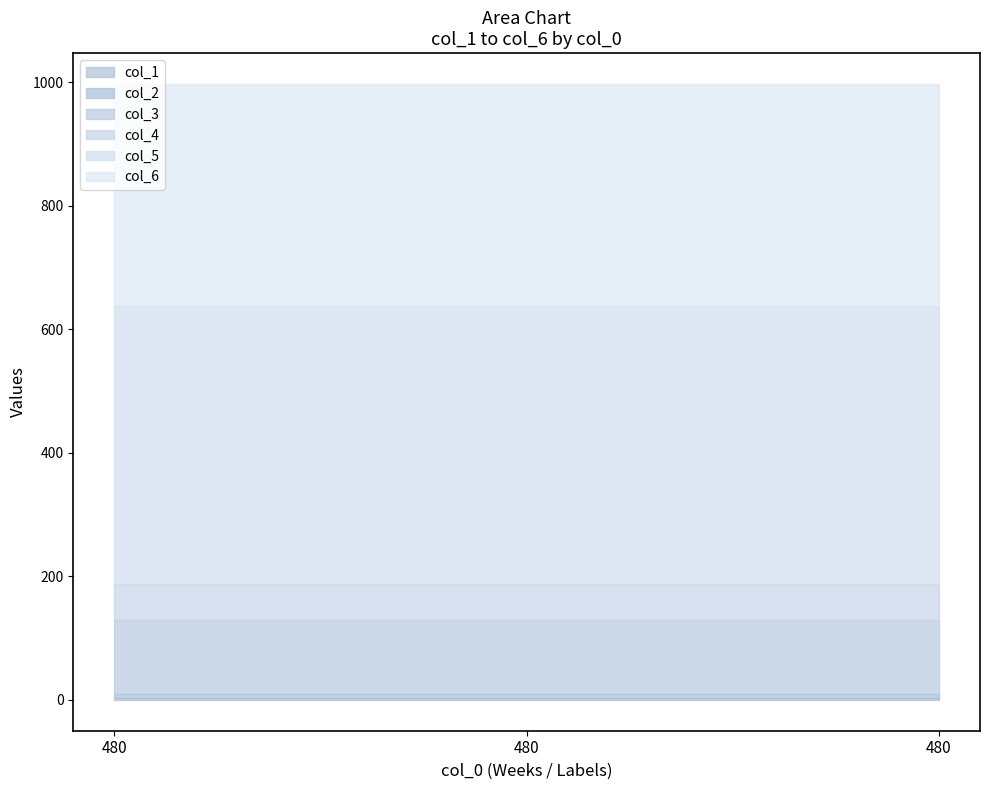

What is the minimum value shown in the chart?

3